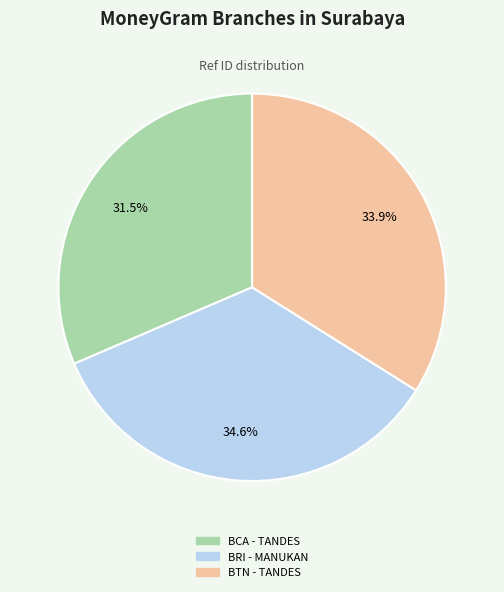

To the nearest percent, what is the average slice percentage?

33%